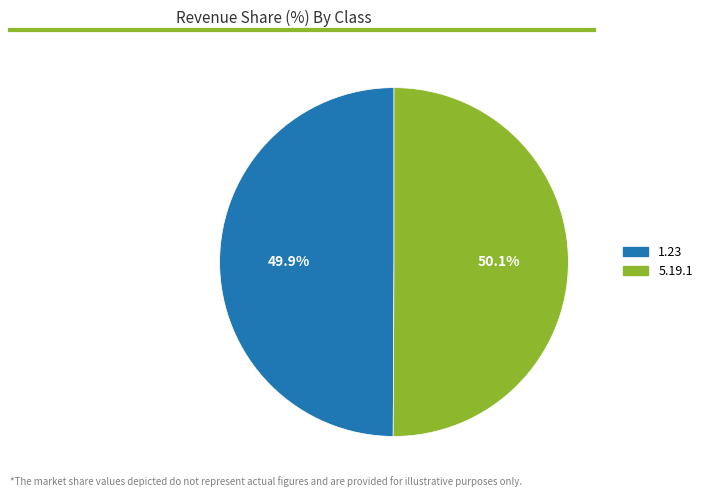

Approximately how many times larger is the value at 5.19.1 compared to 1.23?

1.0